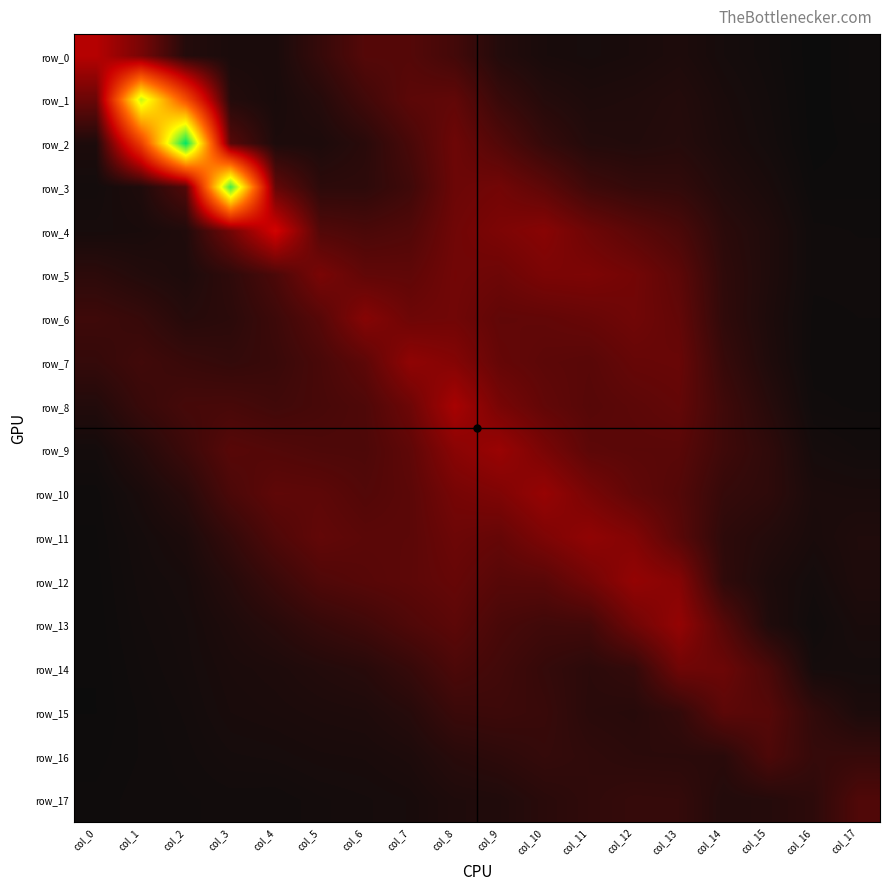

Reading left to right, list all the values displayed in this chart.

row_0: 1.8	1.2	0.4	0.3	0.3	0.6	0.9	0.9	0.7	0.4	0.3	0.2	0.3	0.3	0.2	0.2	0.1	0.2
row_1: 1.1	6.3	3.5	0.4	0.3	0.4	0.7	0.9	1.0	0.6	0.4	0.3	0.3	0.4	0.3	0.2	0.1	0.2
row_2: 0.3	3.2	7.8	0.9	0.3	0.3	0.4	0.7	1.1	0.8	0.5	0.4	0.3	0.4	0.3	0.2	0.1	0.2
row_3: 0.2	0.3	0.8	7.2	1.0	0.5	0.5	0.6	1.1	1.2	0.9	0.6	0.5	0.5	0.4	0.3	0.2	0.2
row_4: 0.2	0.3	0.3	1.2	2.2	0.8	0.8	0.8	1.1	1.3	1.4	1.1	0.9	0.8	0.4	0.3	0.2	0.2
row_5: 0.5	0.4	0.3	0.5	0.8	1.2	1.0	1.0	1.1	1.1	1.2	1.3	1.2	0.9	0.5	0.3	0.2	0.2
row_6: 0.6	0.6	0.4	0.4	0.6	0.9	1.3	1.1	1.1	1.0	1.0	1.0	1.1	1.0	0.5	0.3	0.2	0.2
row_7: 0.5	0.7	0.6	0.5	0.6	0.7	0.9	1.4	1.3	1.0	0.9	0.9	1.0	1.1	0.6	0.3	0.2	0.2
row_8: 0.4	0.6	0.7	0.7	0.7	0.7	0.8	1.1	1.7	1.2	1.0	0.9	0.9	1.0	0.6	0.4	0.2	0.2
row_9: 0.2	0.4	0.6	0.9	0.8	0.8	0.8	1.0	1.4	1.5	1.2	0.9	0.9	0.9	0.6	0.5	0.2	0.2
row_10: 0.2	0.3	0.4	0.8	1.0	0.9	0.8	0.9	1.2	1.3	1.5	1.2	1.0	0.8	0.5	0.5	0.3	0.3
row_11: 0.2	0.2	0.3	0.5	0.8	1.0	0.9	0.9	1.1	1.0	1.3	1.5	1.3	0.9	0.5	0.4	0.3	0.3
row_12: 0.2	0.2	0.2	0.4	0.6	0.8	0.9	0.9	1.0	0.9	0.9	1.2	1.5	1.3	0.5	0.3	0.2	0.3
row_13: 0.1	0.2	0.2	0.3	0.4	0.5	0.7	0.8	0.9	0.7	0.7	0.7	1.1	1.5	0.9	0.3	0.2	0.3
row_14: 0.1	0.2	0.2	0.3	0.3	0.4	0.4	0.6	0.8	0.7	0.5	0.4	0.5	1.1	1.1	0.8	0.2	0.2
row_15: 0.1	0.2	0.2	0.3	0.3	0.3	0.3	0.4	0.6	0.6	0.6	0.4	0.4	0.5	0.9	0.9	0.5	0.3
row_16: 0.2	0.2	0.2	0.2	0.2	0.3	0.3	0.3	0.4	0.5	0.5	0.5	0.4	0.4	0.4	0.8	0.5	0.6
row_17: 0.2	0.2	0.2	0.2	0.2	0.2	0.2	0.3	0.3	0.3	0.4	0.5	0.5	0.5	0.4	0.4	0.5	0.8